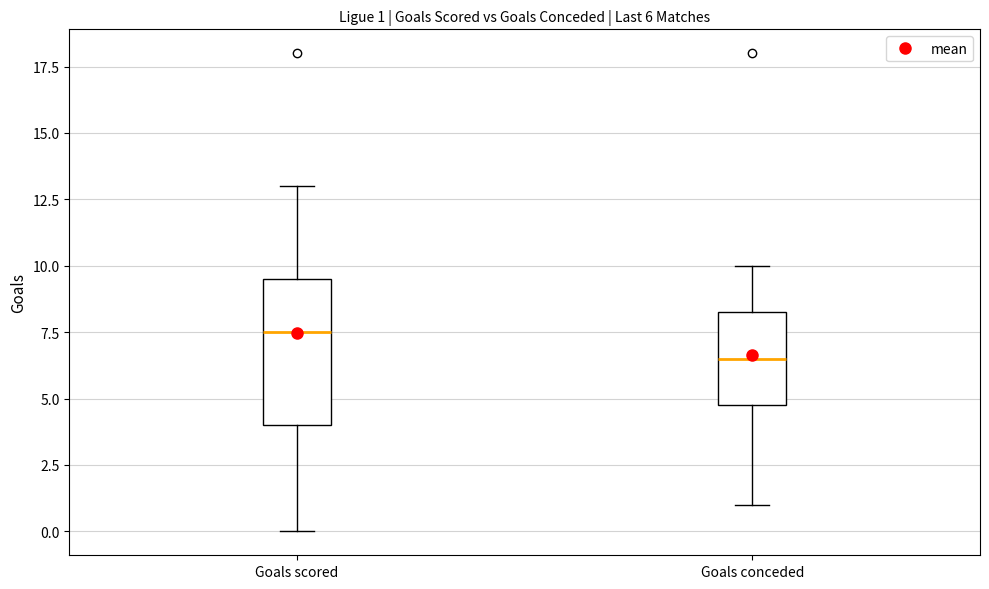

Which box has the lowest median line?

Goals conceded